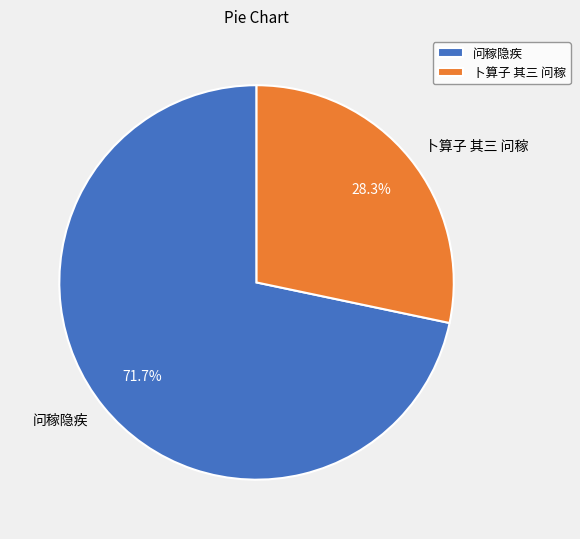

What is the largest slice in the pie chart?

问稼隐疾